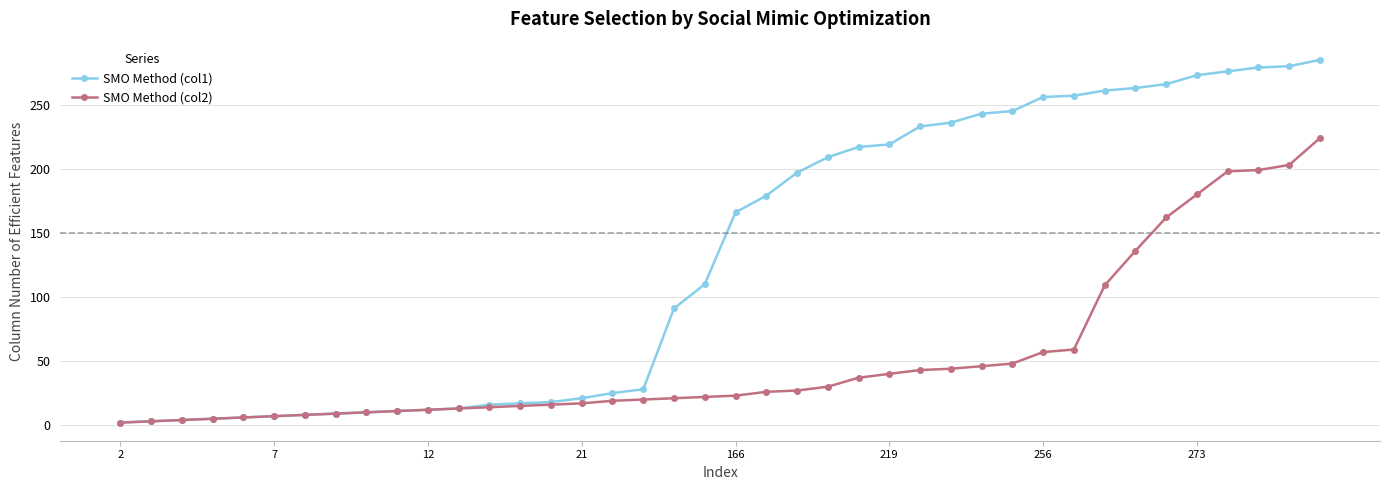

Which series has the largest total across all categories?

SMO Method (col1)